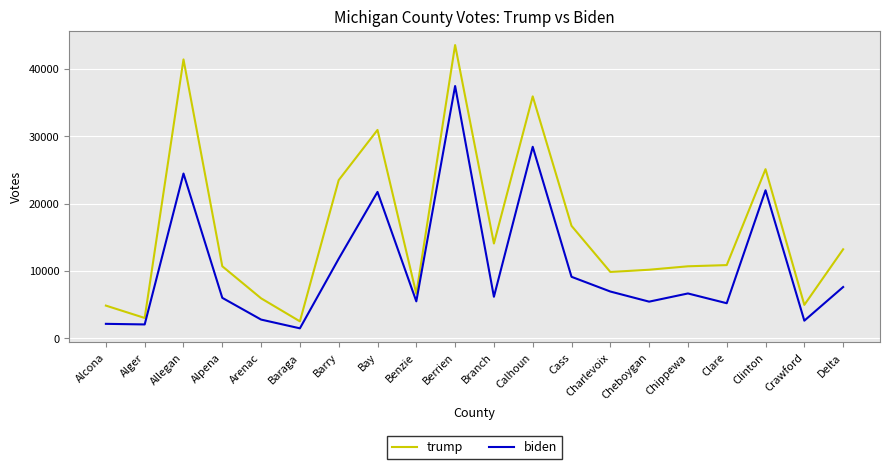

True or false: trump and biden intersect in this chart.

False